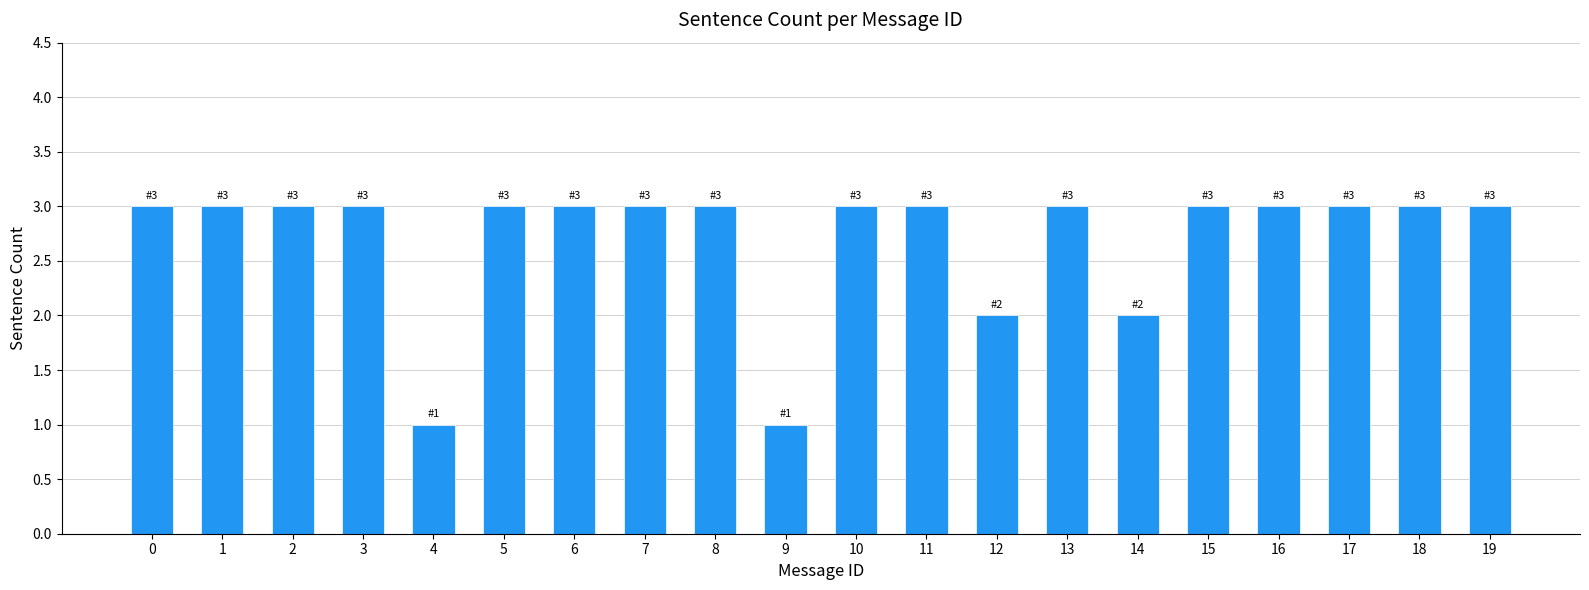

Reading right to left, extract all data points from this chart.

3	3	3	3	3	2	3	2	3	3	1	3	3	3	3	1	3	3	3	3